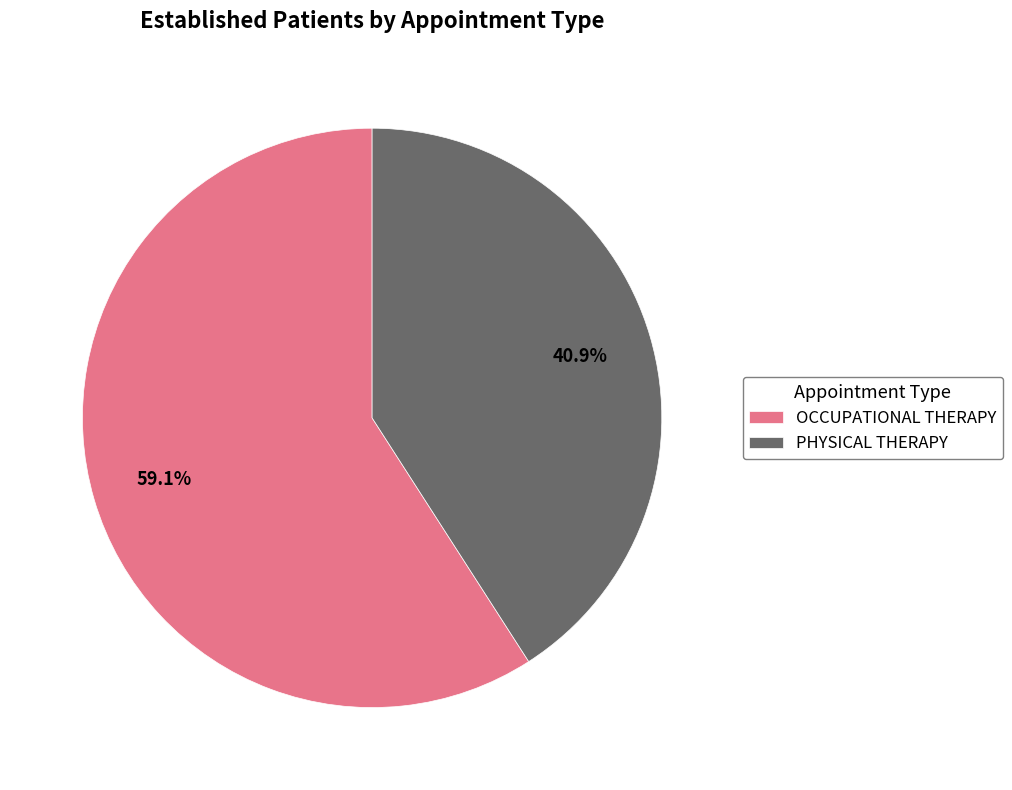

To the nearest percent, what portion does PHYSICAL THERAPY represent?

41%